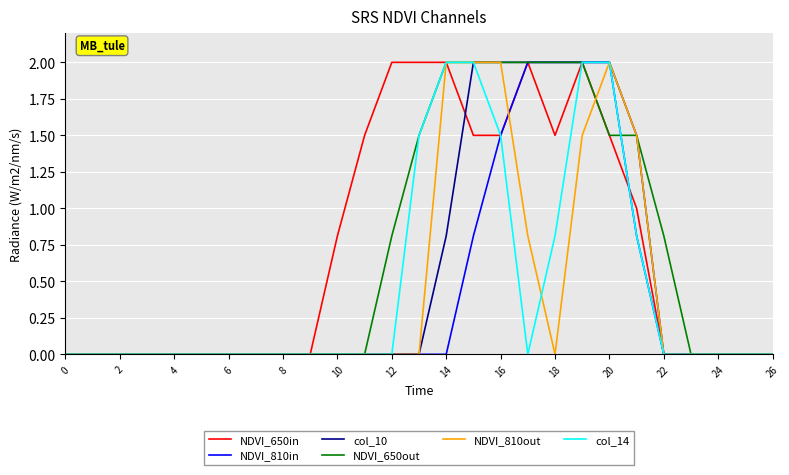

What is the maximum value shown in the chart?

2.0